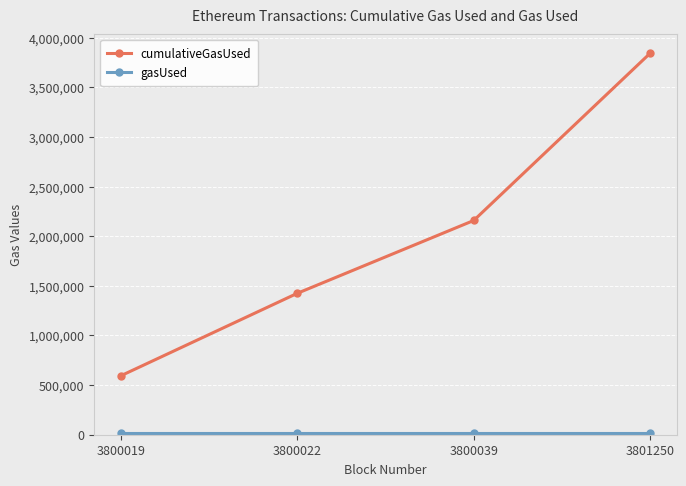

What is the difference between the highest and lowest values at 3800019?

572434